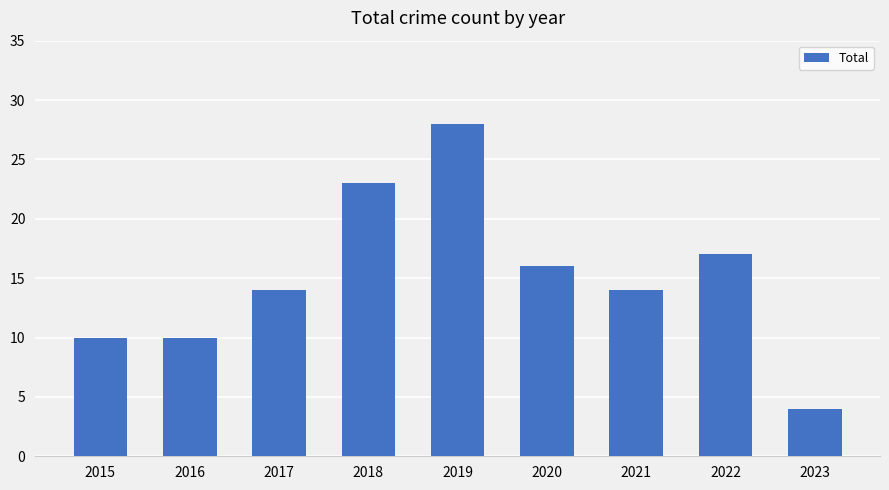

What is the sum of the values at 2023 and 2022?

21